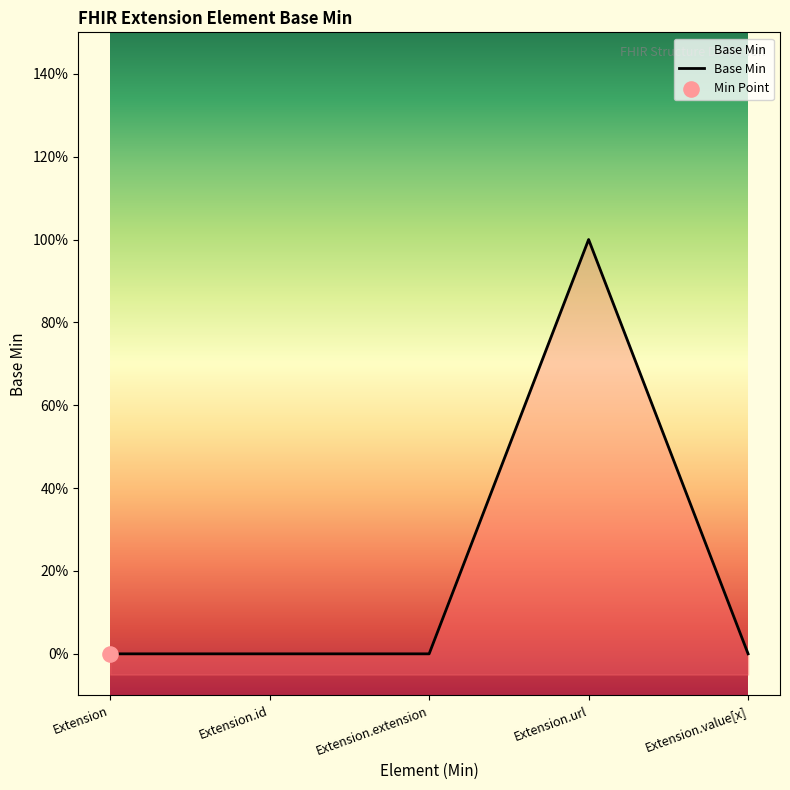

Which has a higher value, Extension.url or Extension?

Extension.url